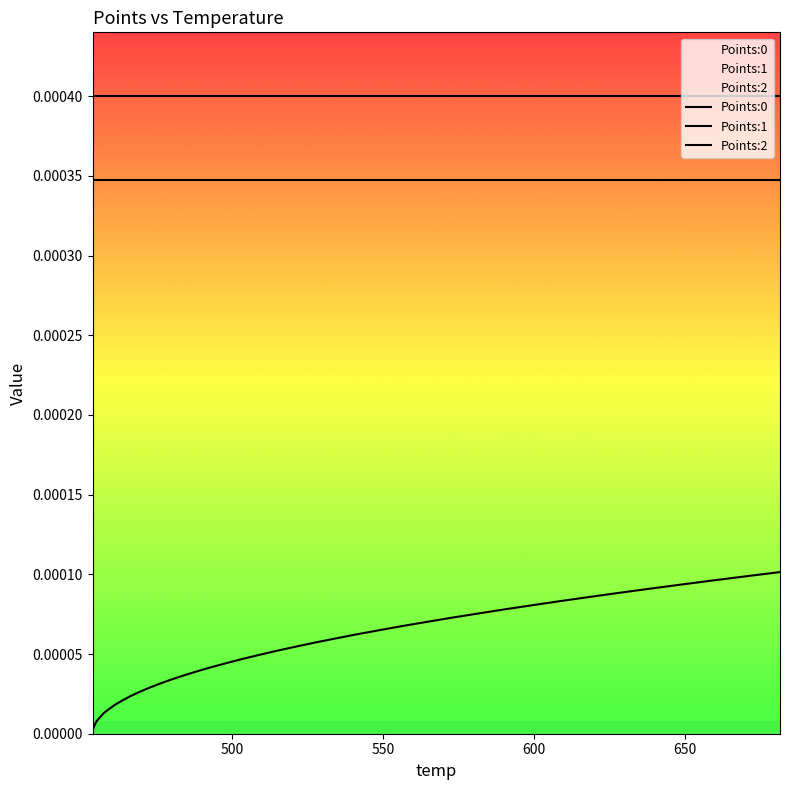

Reading left to right, list all the values displayed in this chart.

Points:0: 0.0	0.0	0.0	0.0	0.0	0.0	0.0	0.0	0.0	0.0	0.0	0.0	0.0	0.0	0.0	0.0	0.0	0.0	0.0	0.0	0.0	0.0	0.0	0.0	0.0	0.0	0.0	0.0	0.0	0.0	0.0	0.0	0.0	0.0	0.0	0.0	0.0	0.0	0.0	0.0
Points:1: 0.0	0.0	0.0	0.0	0.0	0.0	0.0	0.0	0.0	0.0	0.0	0.0	0.0	0.0	0.0	0.0	0.0	0.0	0.0	0.0	0.0	0.0	0.0	0.0	0.0	0.0	0.0	0.0	0.0	0.0	0.0	0.0	0.0	0.0	0.0	0.0	0.0	0.0	0.0	0.0
Points:2: 0.0	0.0	0.0	0.0	0.0	0.0	0.0	0.0	0.0	0.0	0.0	0.0	0.0	0.0	0.0	0.0	0.0	0.0	0.0	0.0	0.0	0.0	0.0	0.0	0.0	0.0	0.0	0.0	0.0	0.0	0.0	0.0	0.0	0.0	0.0	0.0	0.0	0.0	0.0	0.0